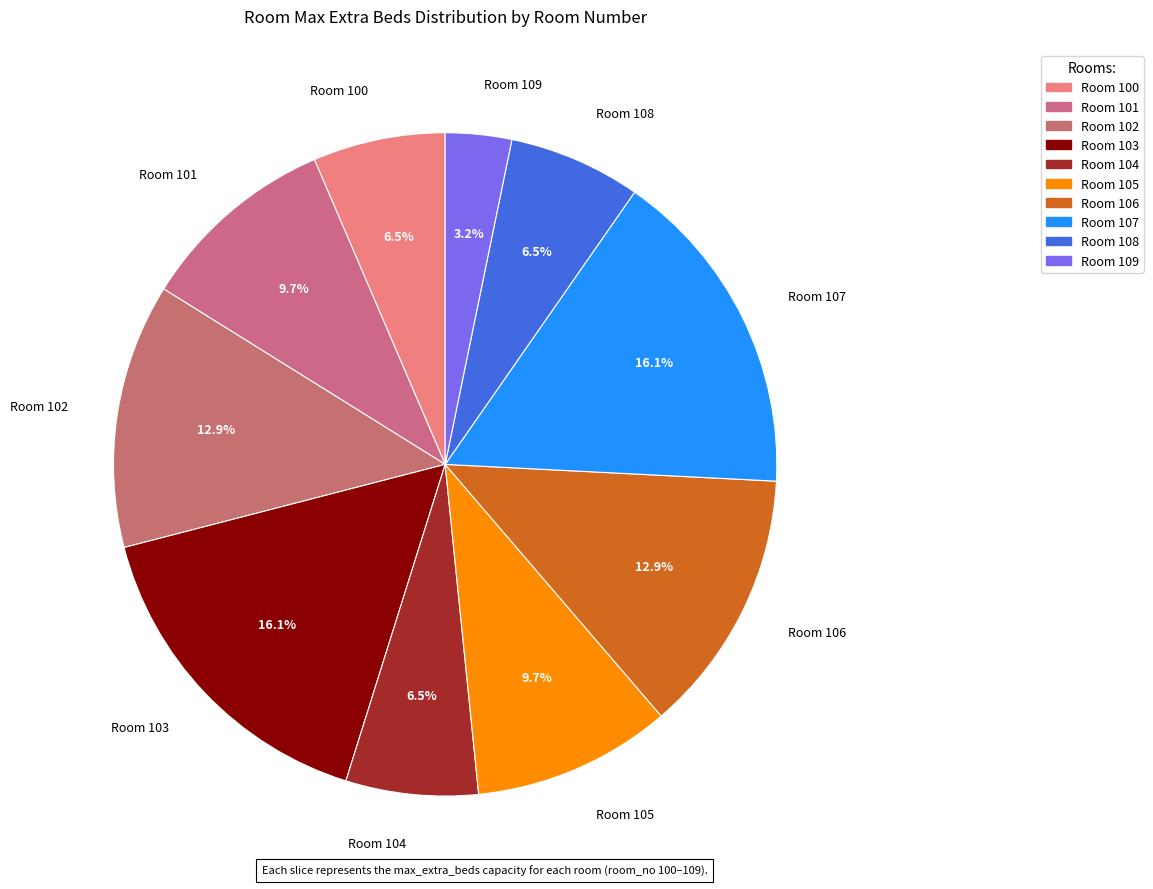

How many slices are in this pie chart?

10